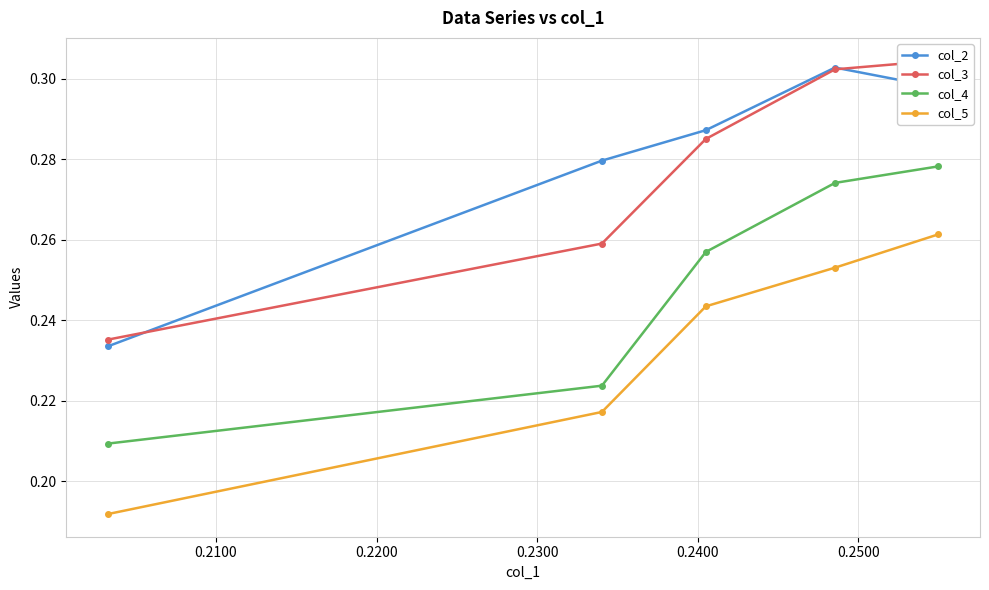

At 0.2200, list the series in order from smallest to largest.

col_5, col_4, col_3, col_2